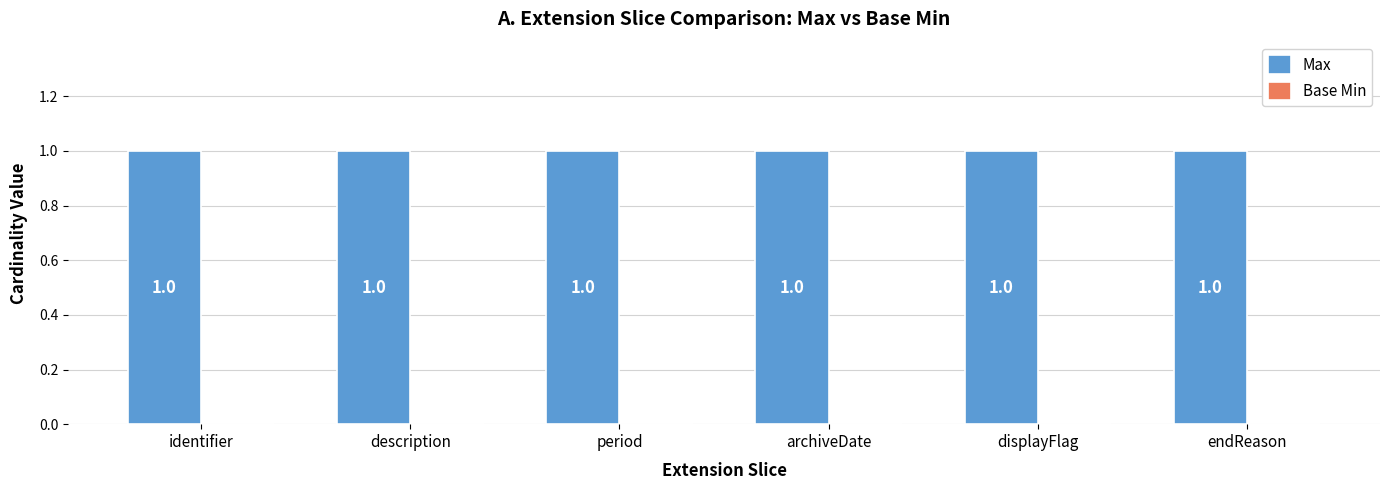

What is the greatest value displayed?

1